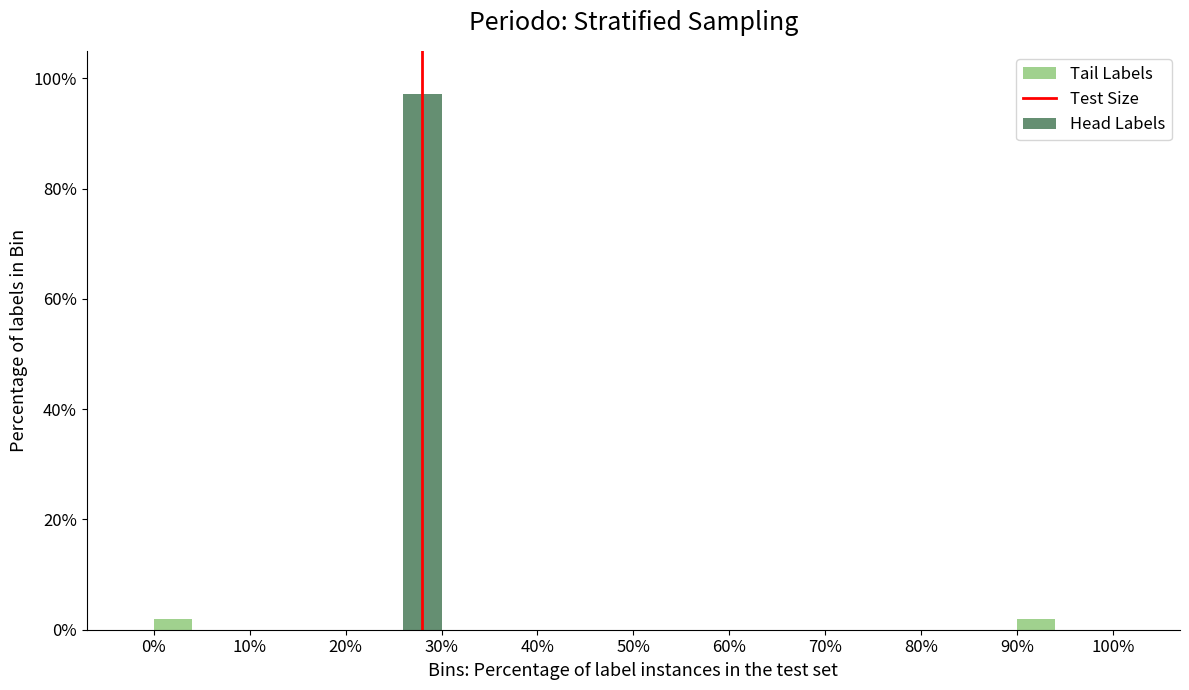

At which category is the sum across all series the highest?

30%